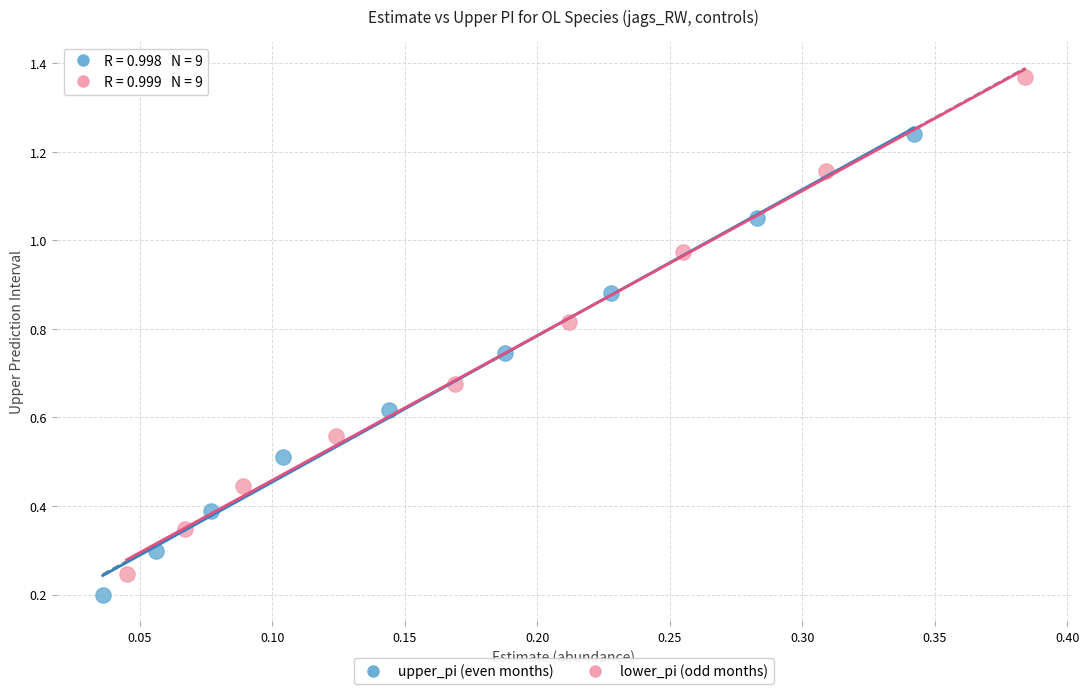

Which series contains the highest Y value?

lower_pi (odd months)